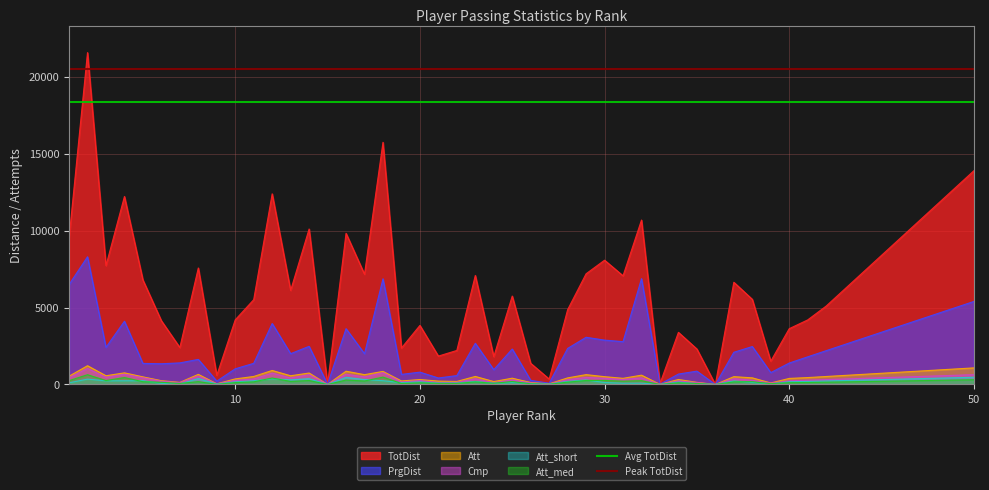

What is the highest value of the Peak TotDist series?

20500.0